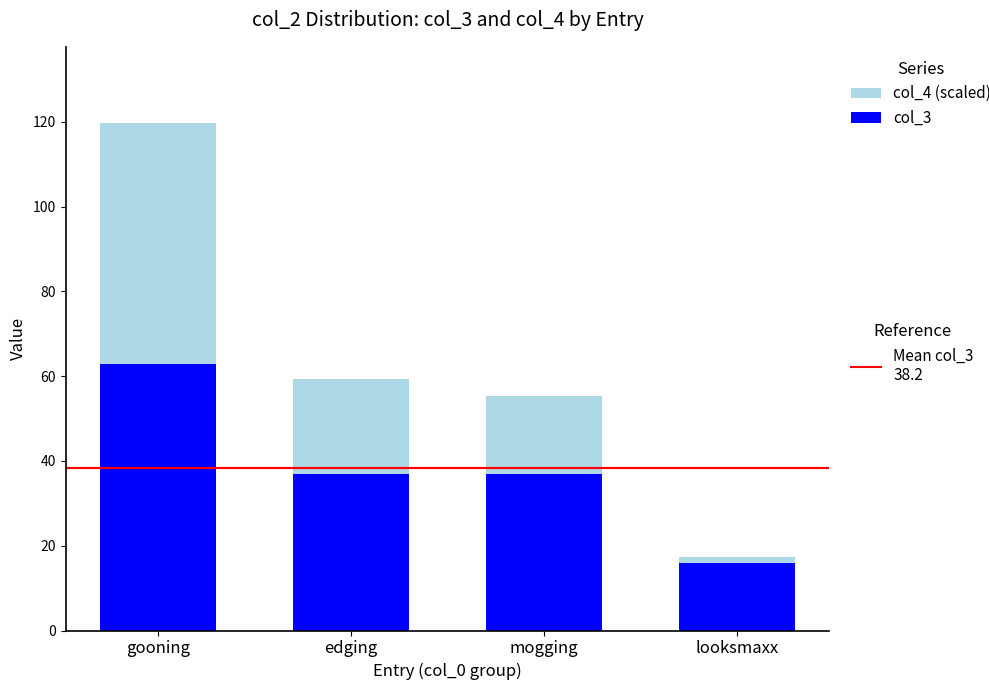

What is the total value across all series at edging?

59.3